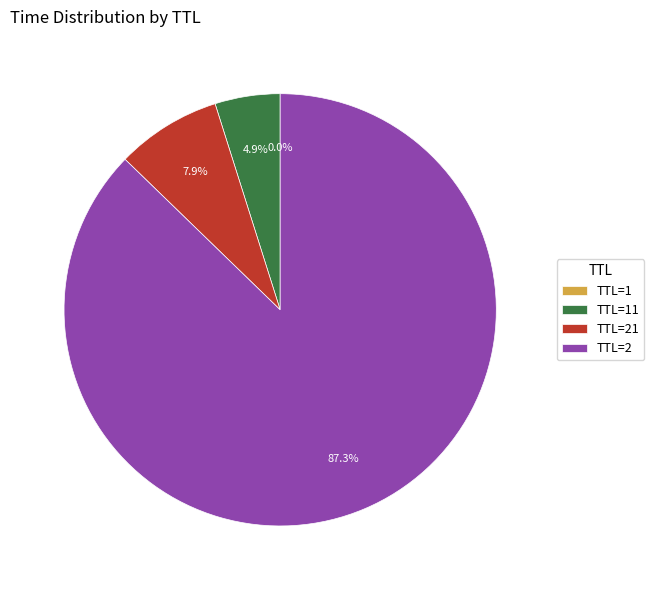

Is there a majority slice in this chart?

Yes